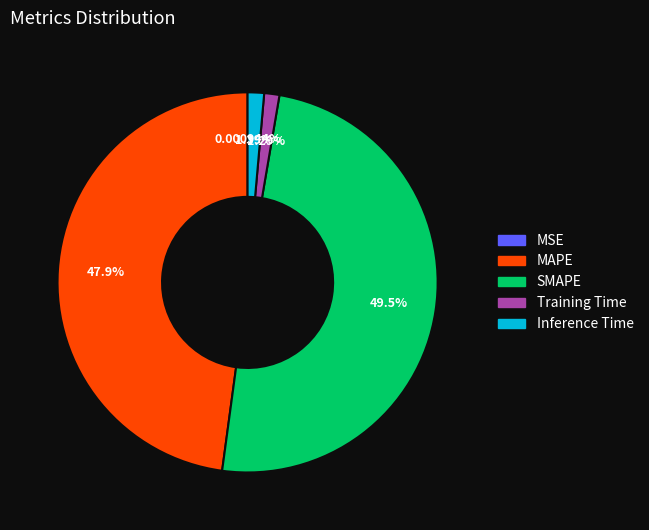

Is there any slice that represents more than half of the pie?

No